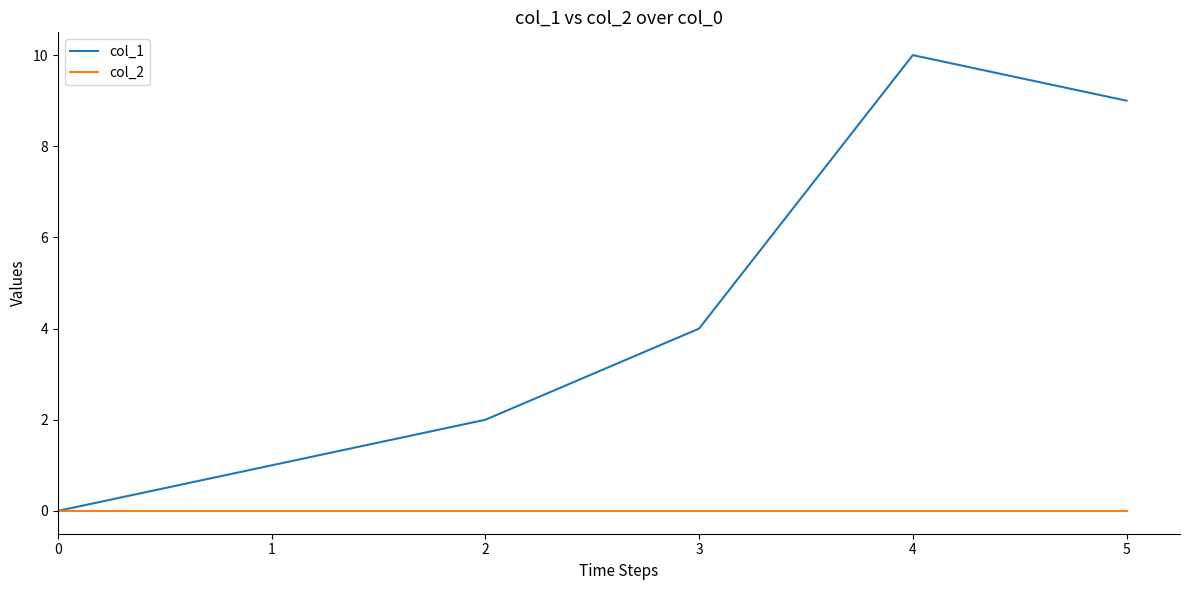

How many lines are shown in the chart?

2